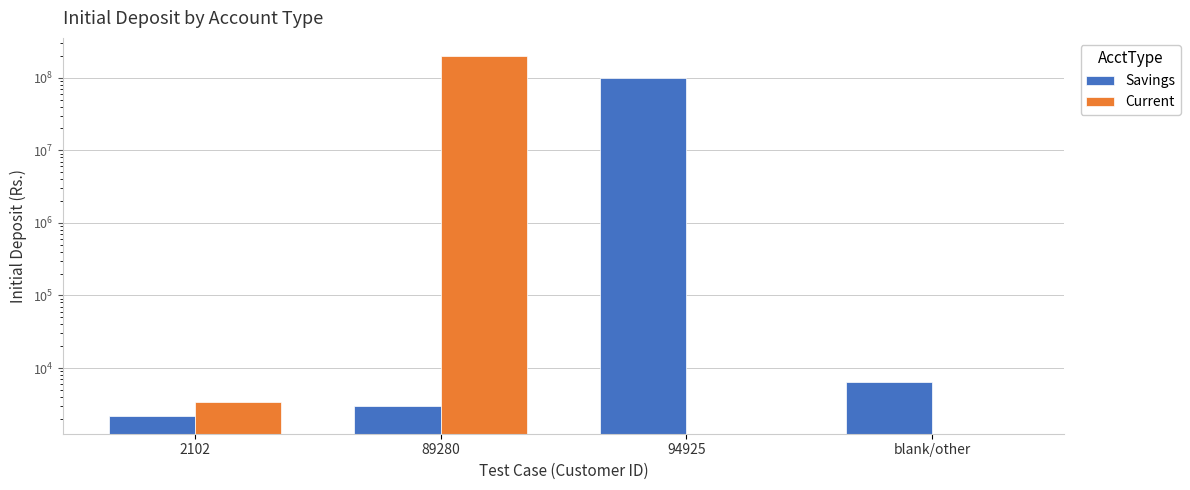

What is the difference between the second highest and minimum values in the Savings series?

4300